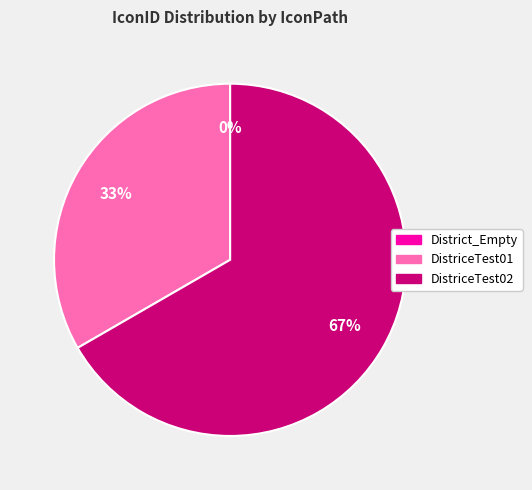

Rank the categories by value from lowest to highest.

SpriteOutput/District/District_Empty, SpriteOutput/District/DistriceTest01, SpriteOutput/District/DistriceTest02